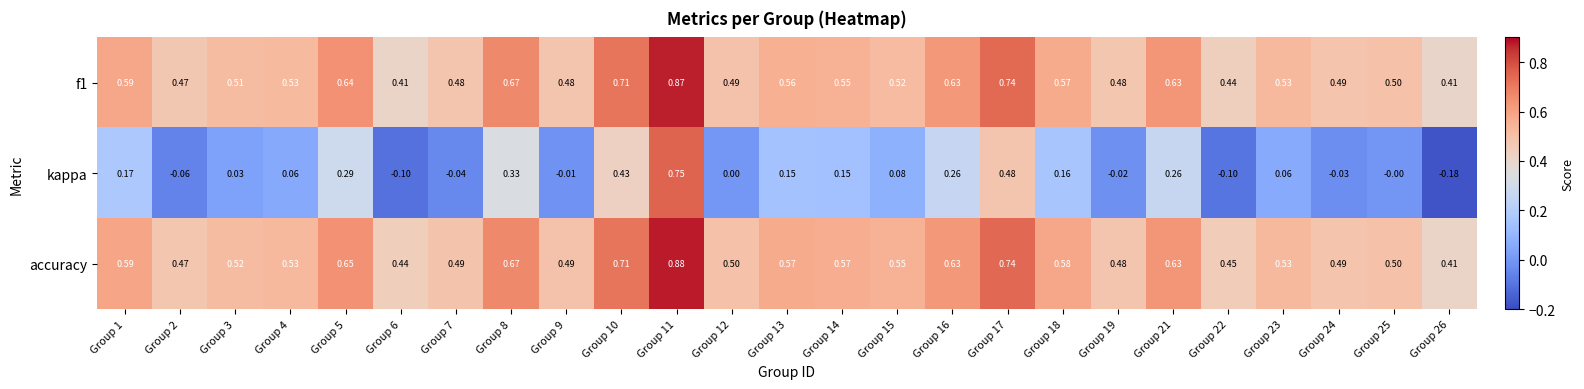

Which series has the largest total across all categories?

accuracy